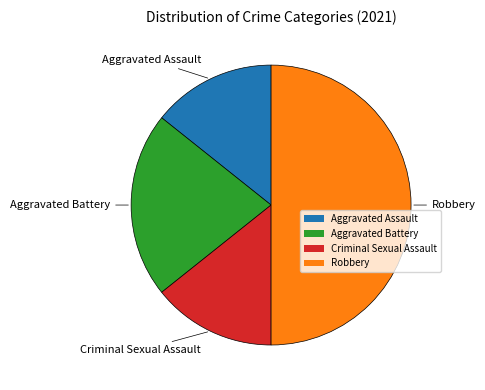

What is the ratio of the value at Criminal Sexual Assault to the value at Robbery?

0.3